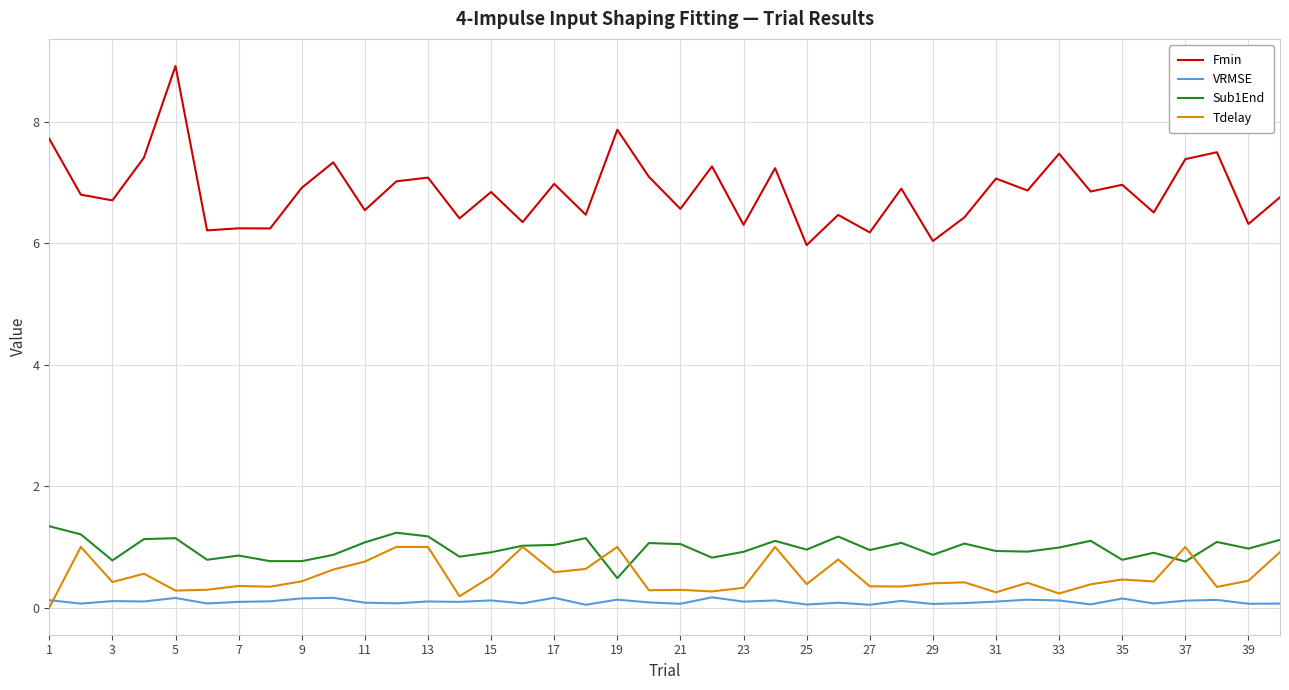

Which series has the widest spread of values?

Fmin